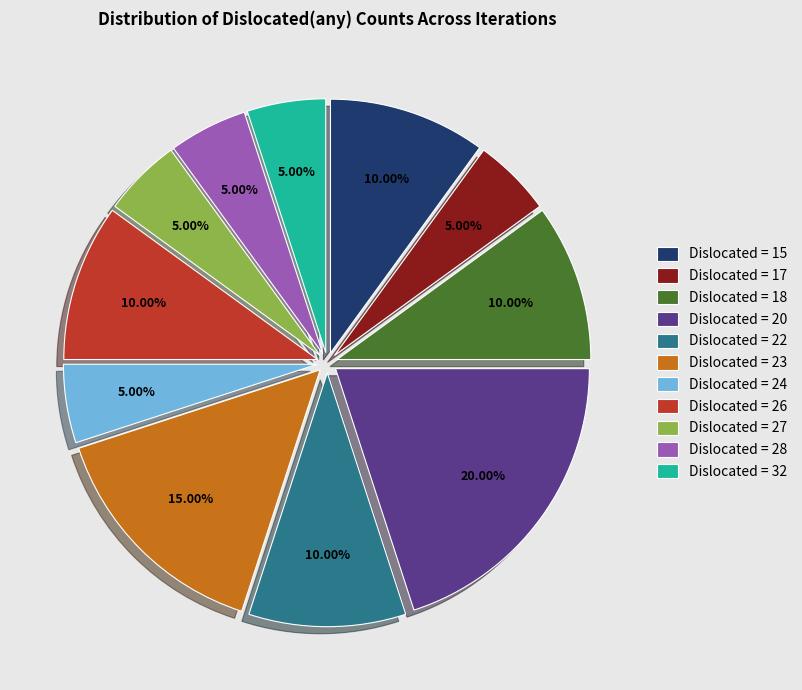

Is there any slice that represents more than half of the pie?

No